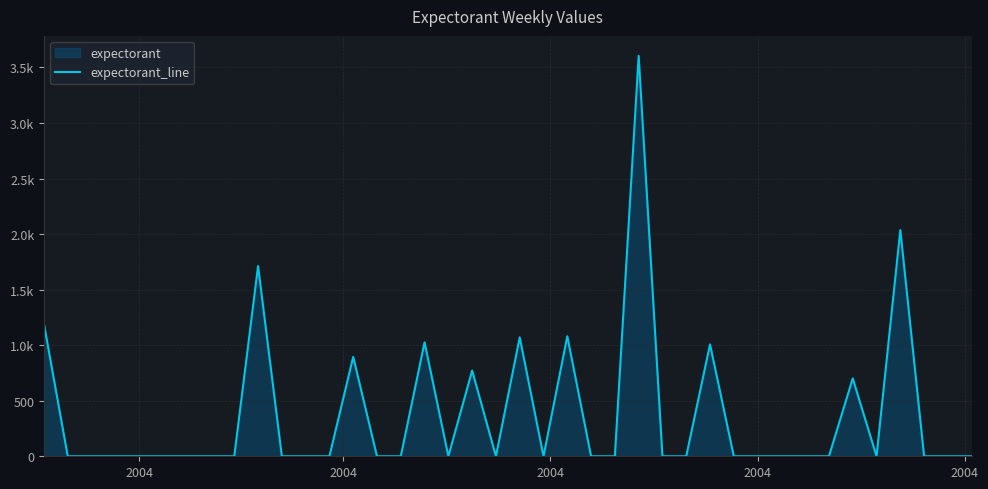

What is the average value?

377.3